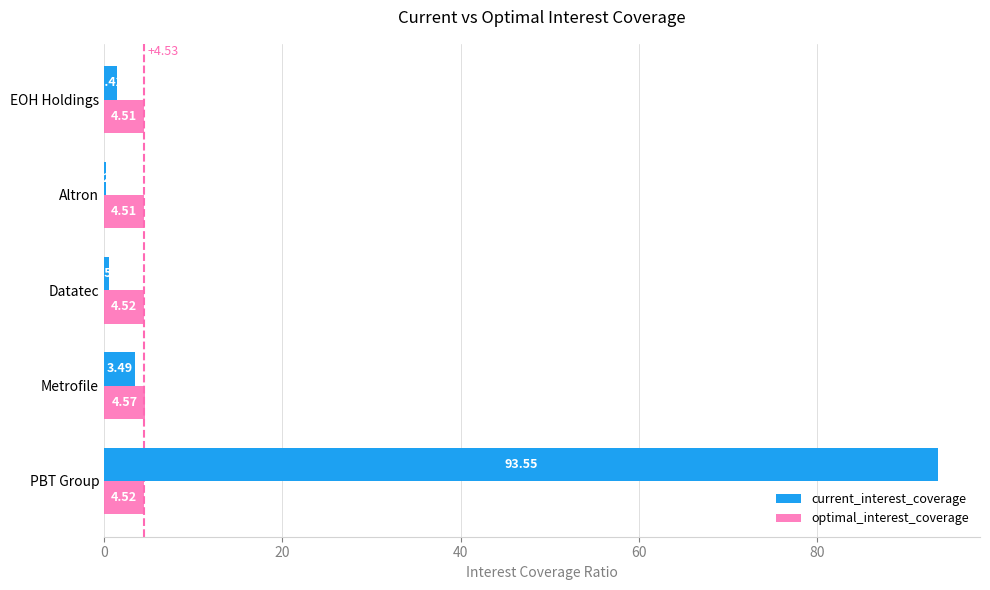

What is the sum of all optimal_interest_coverage values?

22.6